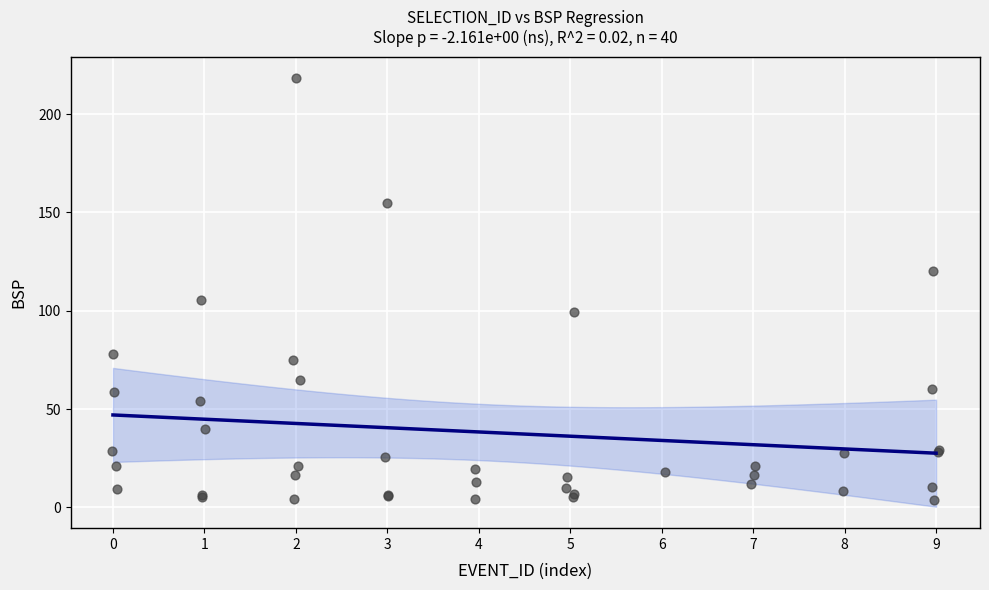

What Y value in the scatter plot is closest to 110?

105.5